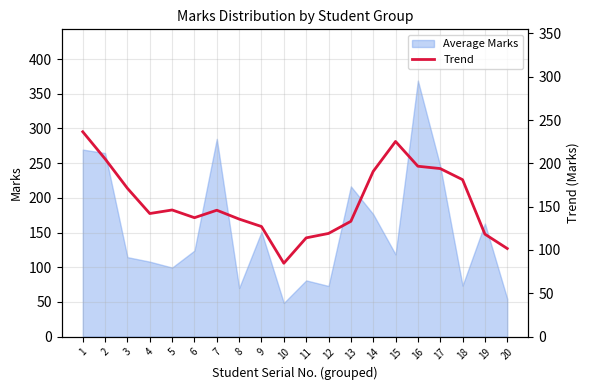

The value at 11 is 114.0. True or false?

True